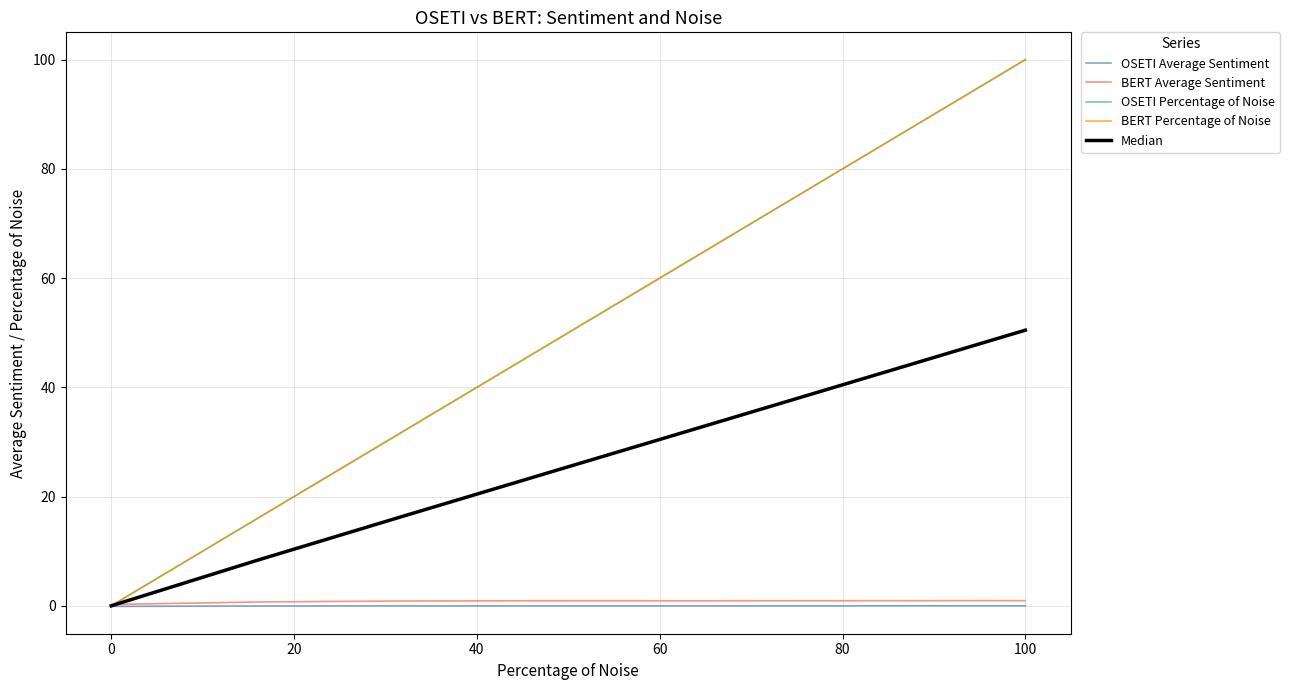

Does the chart have visible grid lines?

Yes